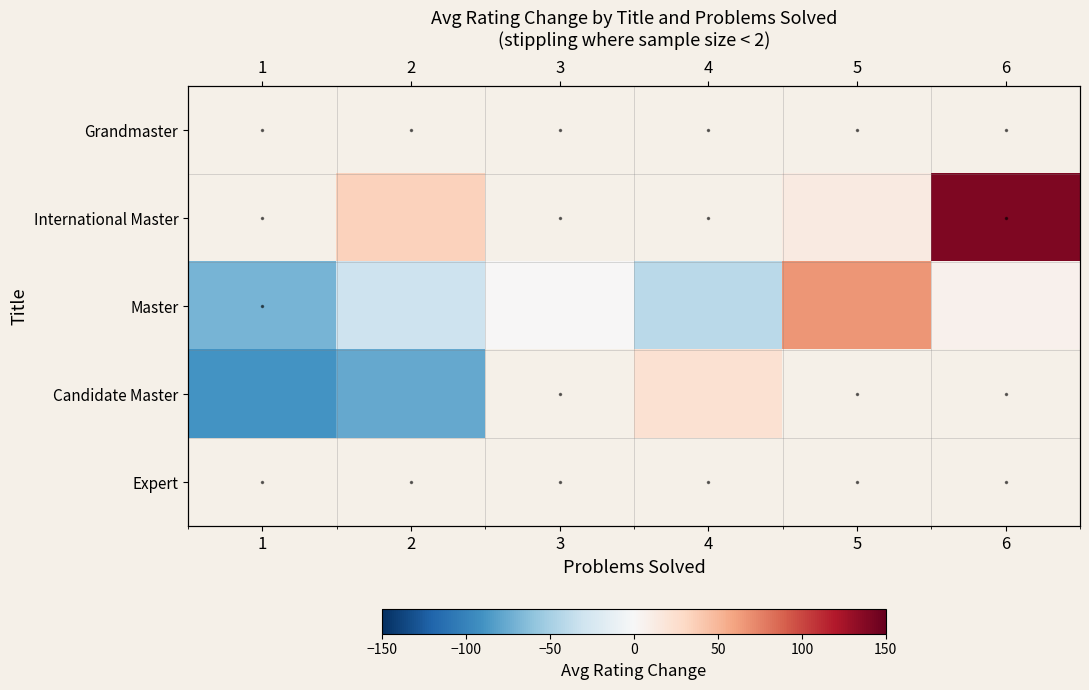

At which label is Candidate Master closest to -33?

2